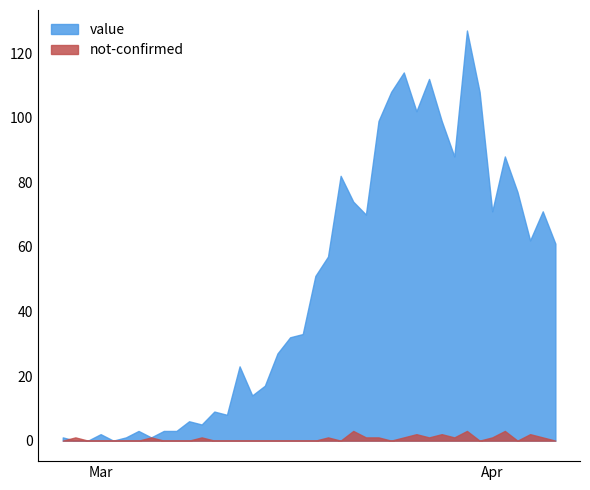

The value of value at 2020-03-02 is -61. True or false?

False